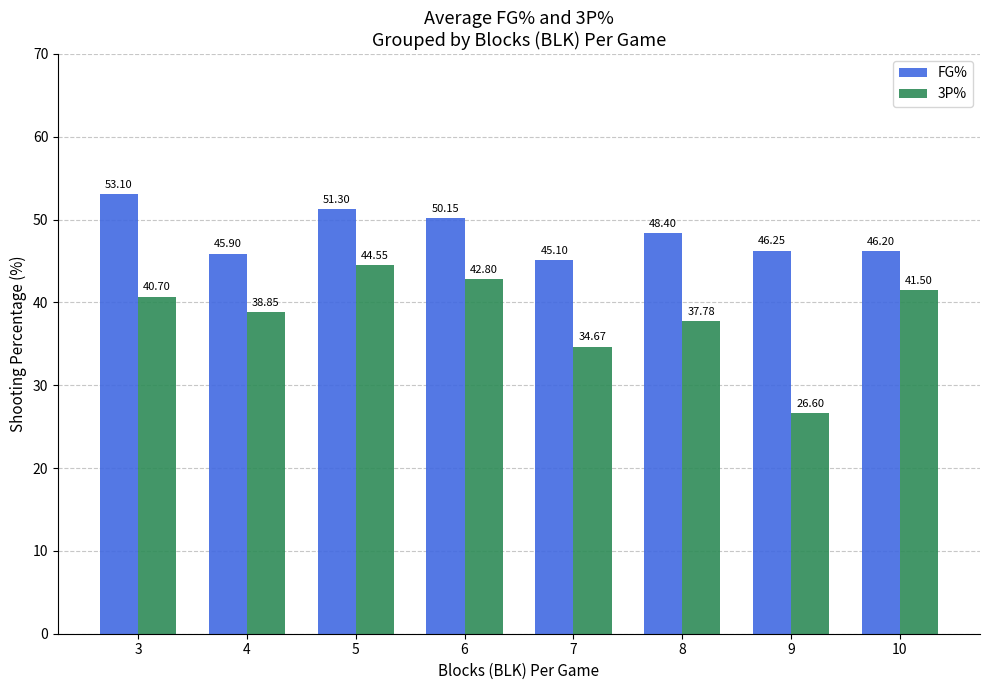

Rank the series by their maximum value, from lowest to highest.

3P%, FG%